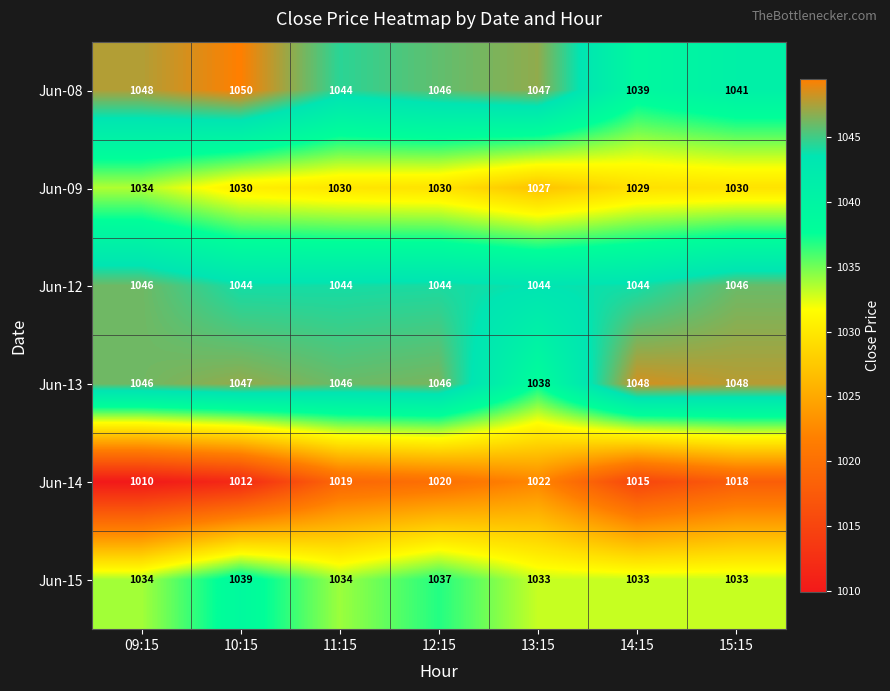

Which series has the widest spread of values?

Jun-14